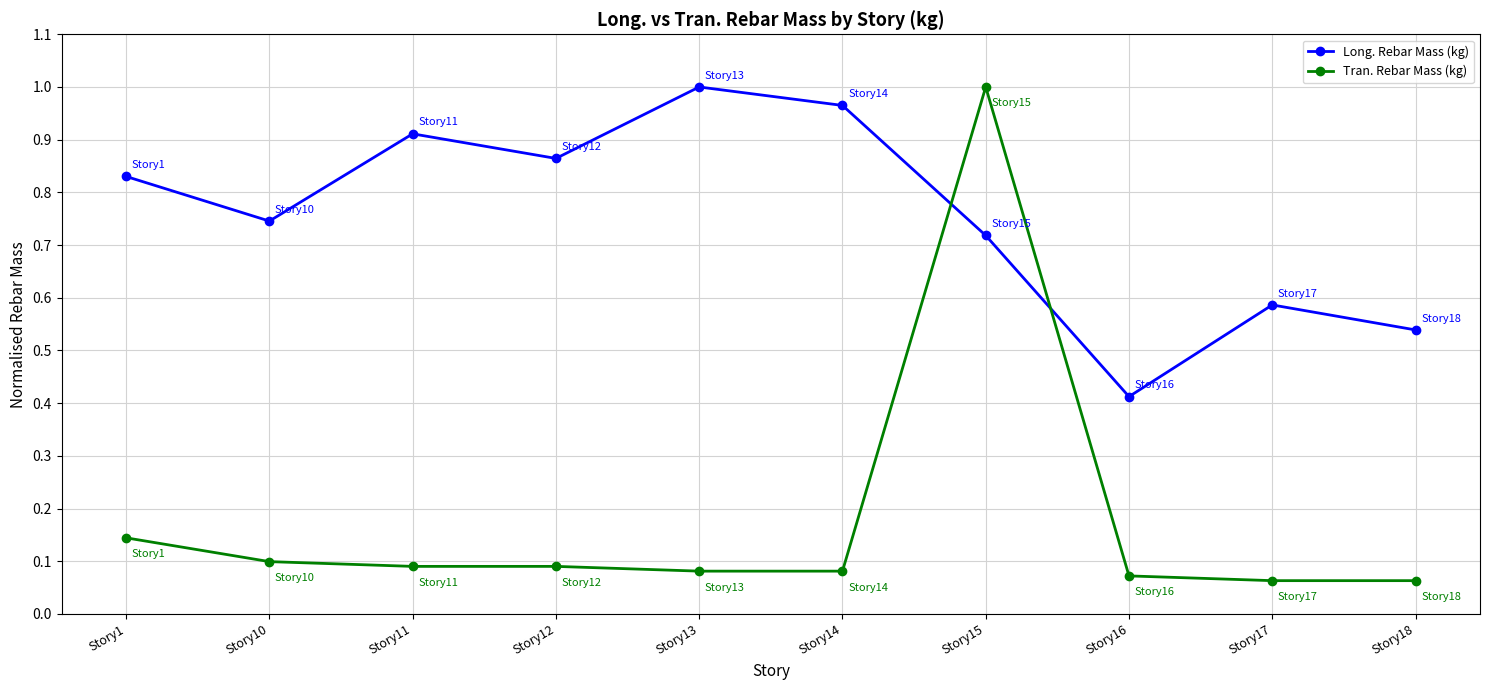

Which series has the largest total across all categories?

Long. Rebar Mass (kg)